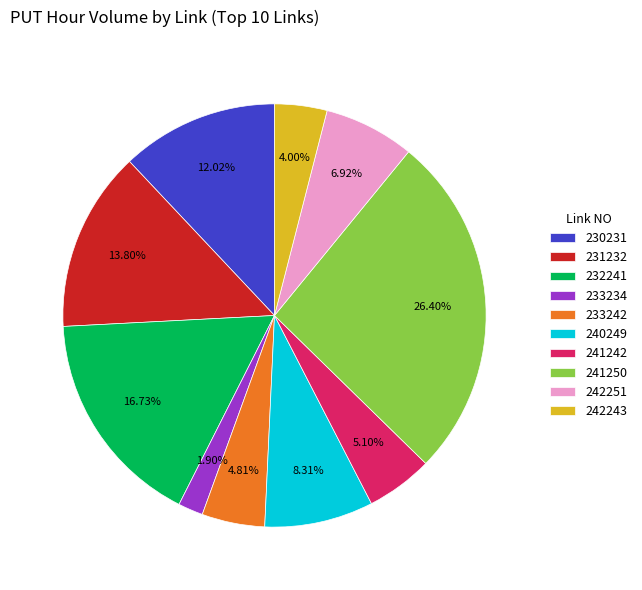

What percentage is the 233234 slice, to the nearest percent?

2%